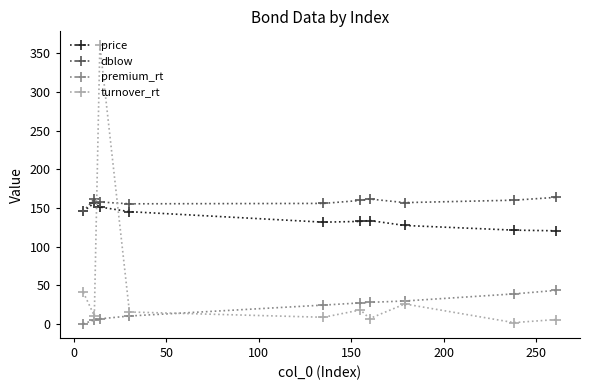

Which series has the largest total across all categories?

dblow